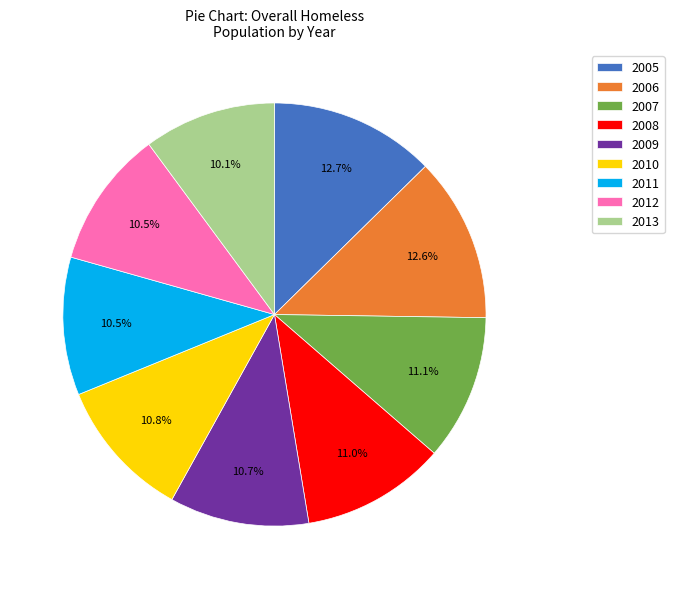

Is there any slice that represents more than half of the pie?

No